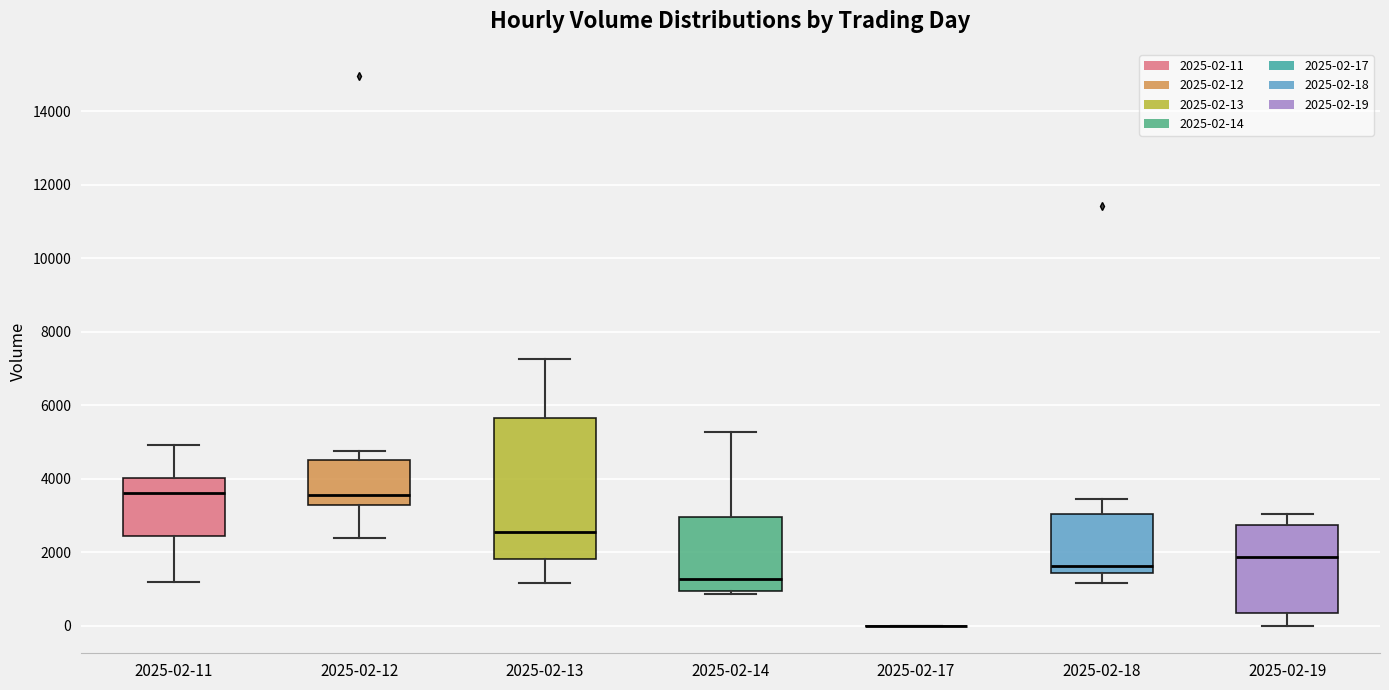

Which box is the tallest, from its lower edge to its upper edge?

2025-02-13